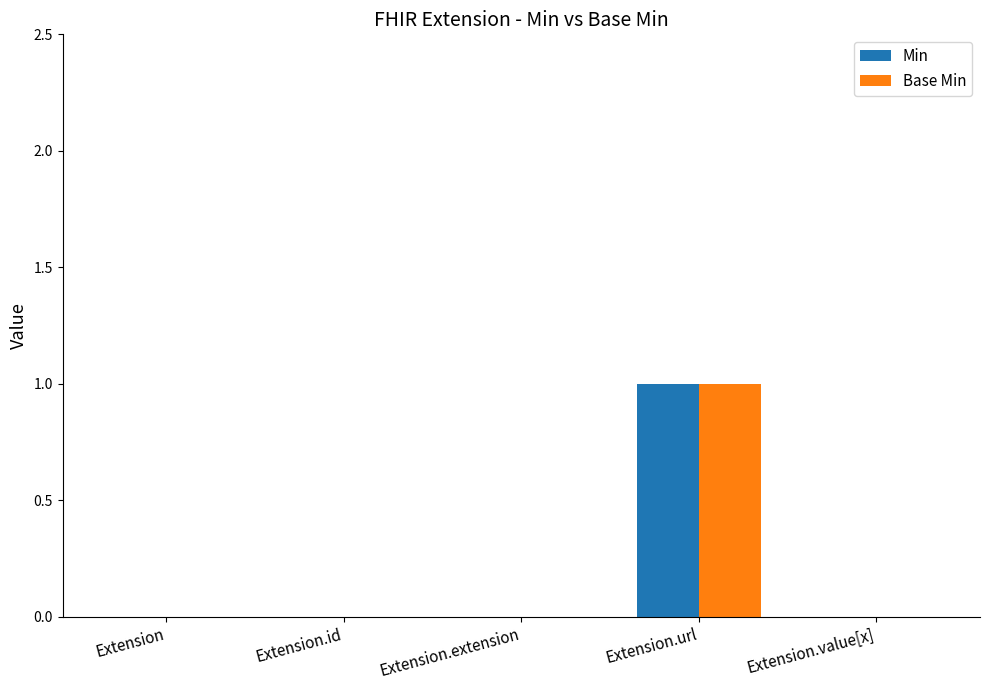

What is the sum of all Min values?

1